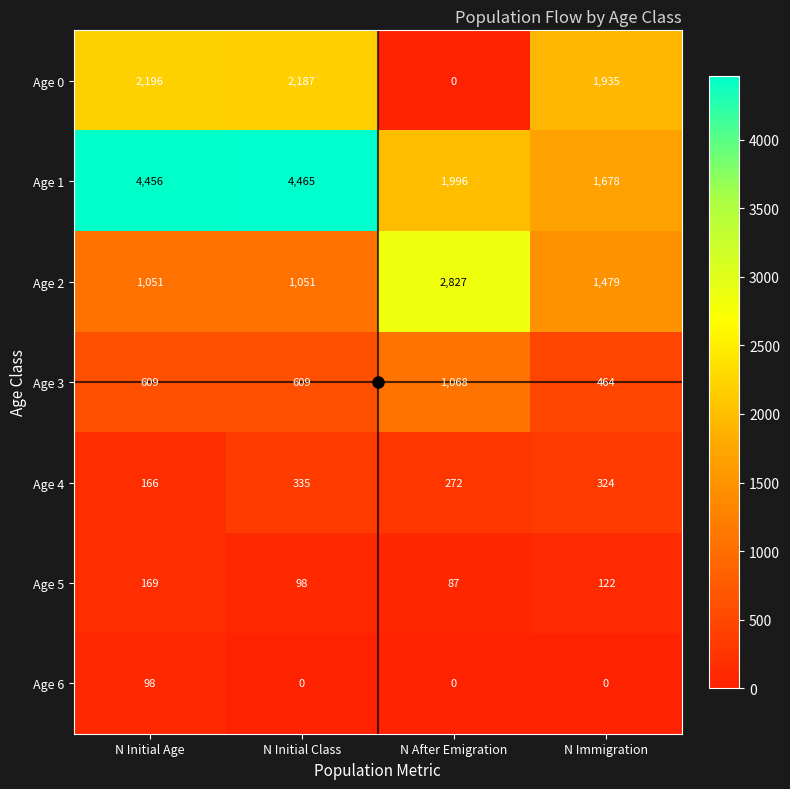

How many Age 5 values are between 98 and 169?

3